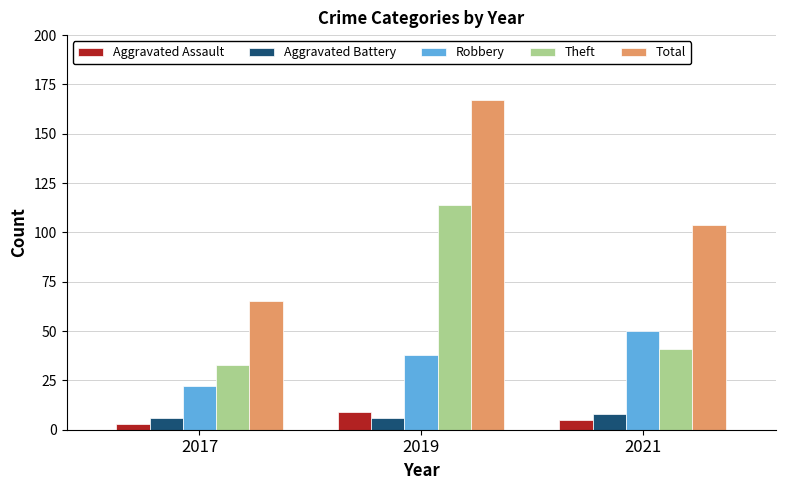

At which category is the sum across all series the highest?

2019